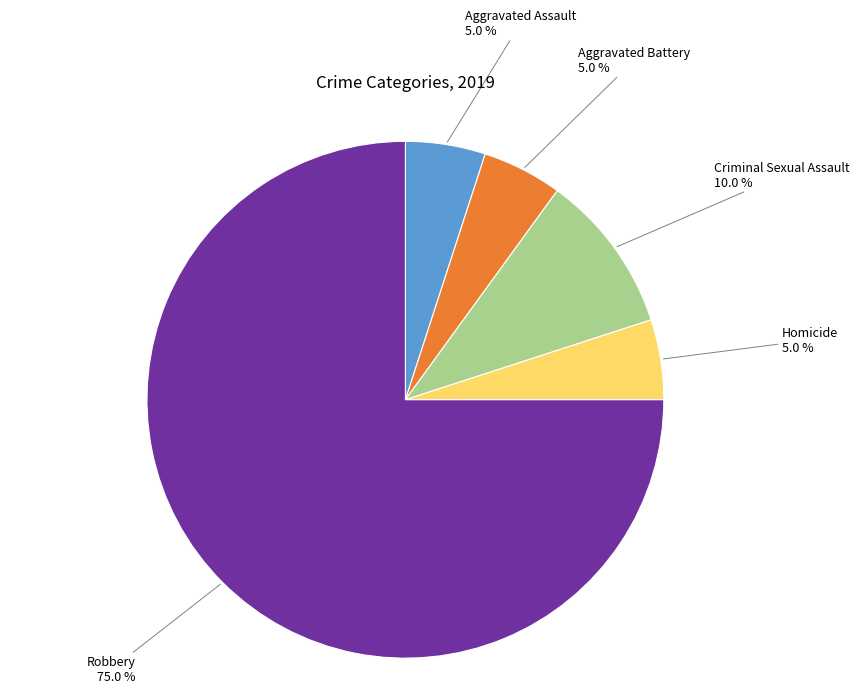

Between Aggravated Assault and Robbery, which is larger?

Robbery